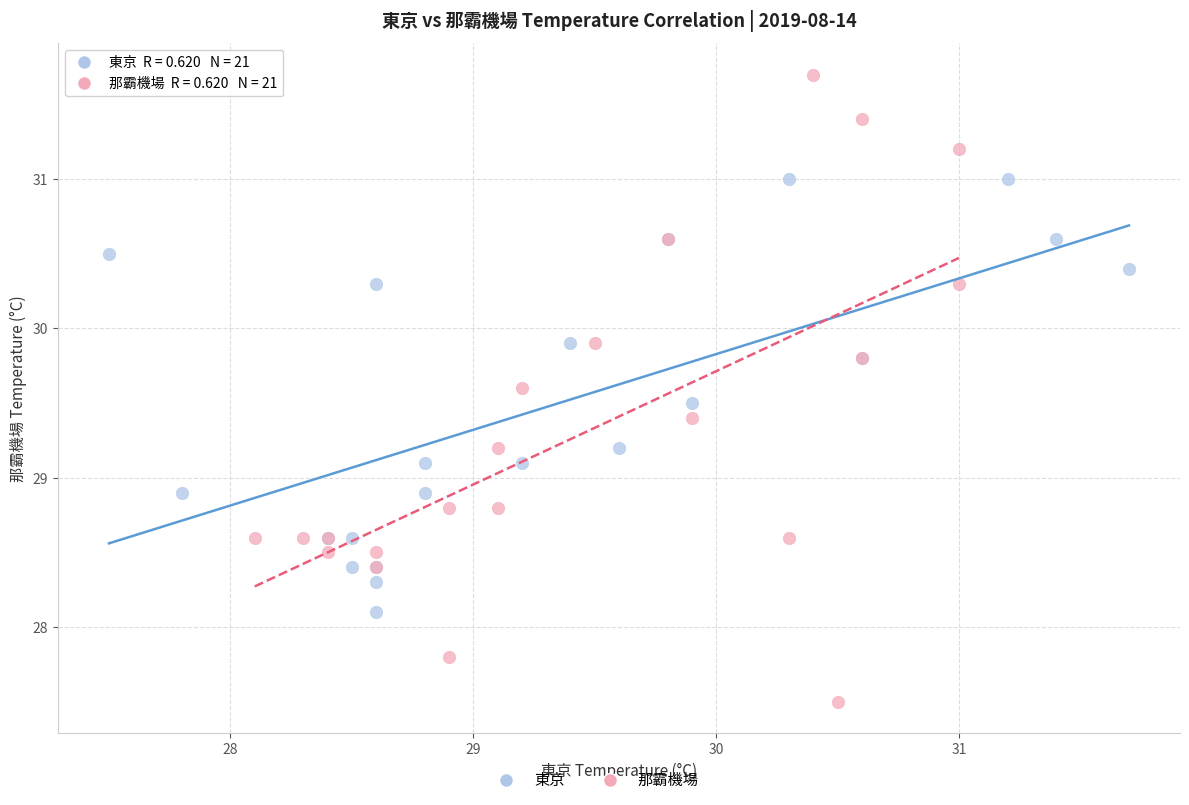

Which series reaches the maximum Y coordinate?

那霸機場